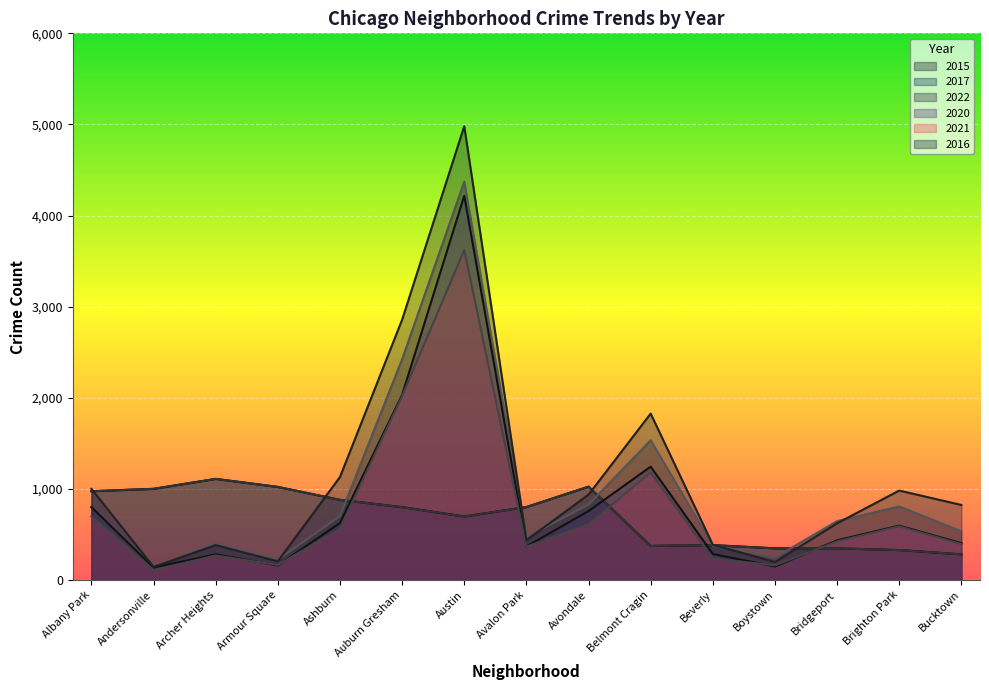

At which category is the sum across all series the highest?

Austin